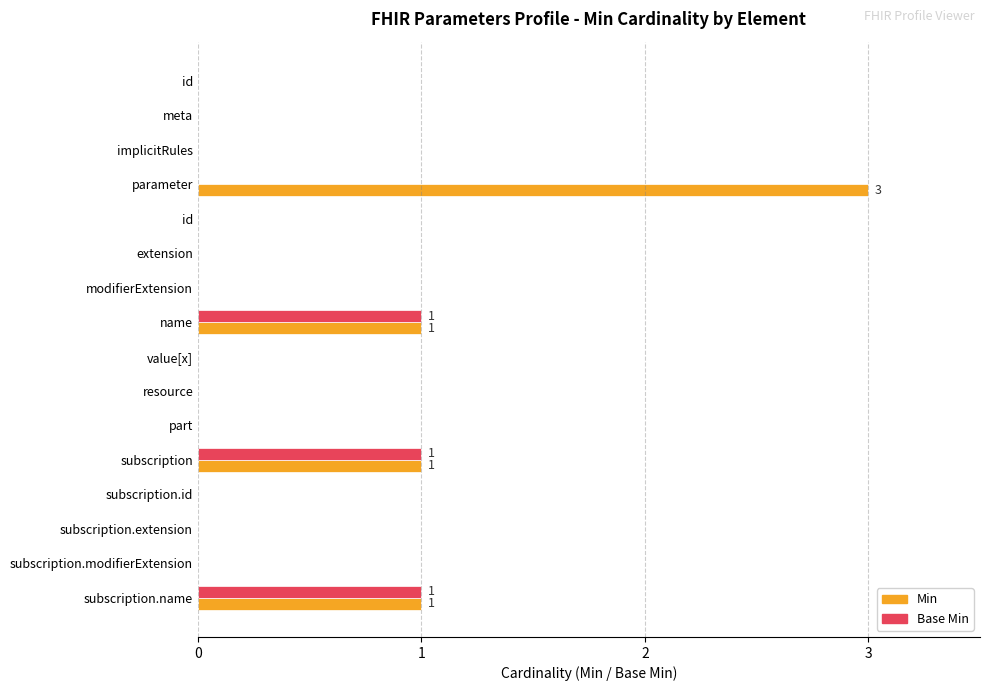

Count the number of data series in this chart.

2